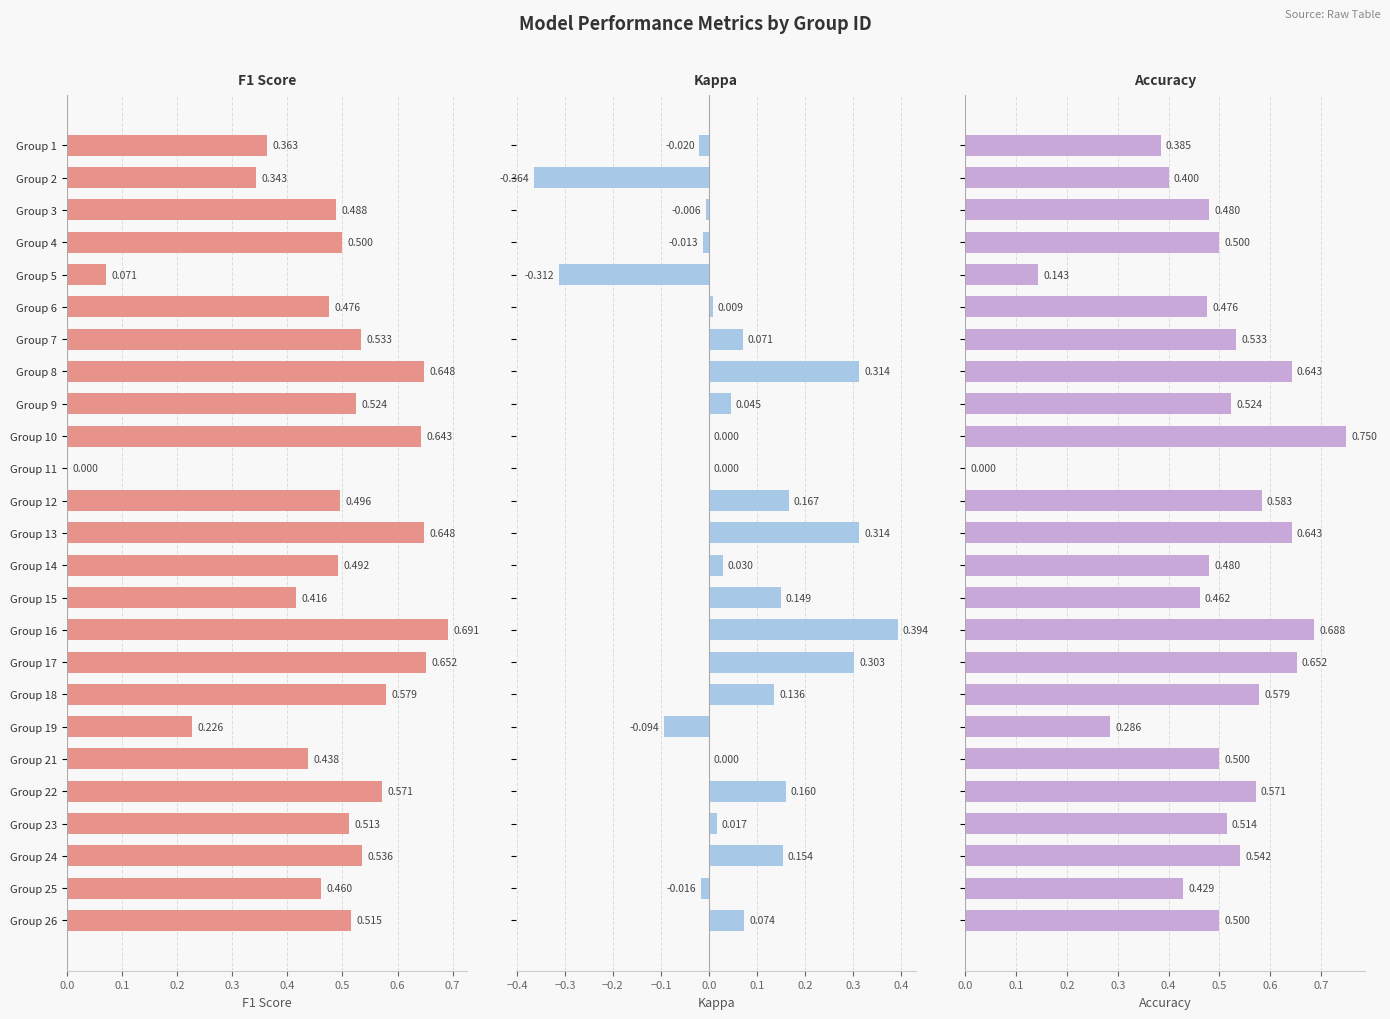

True or false: Accuracy has a value of 0.4 at Group 1.

True